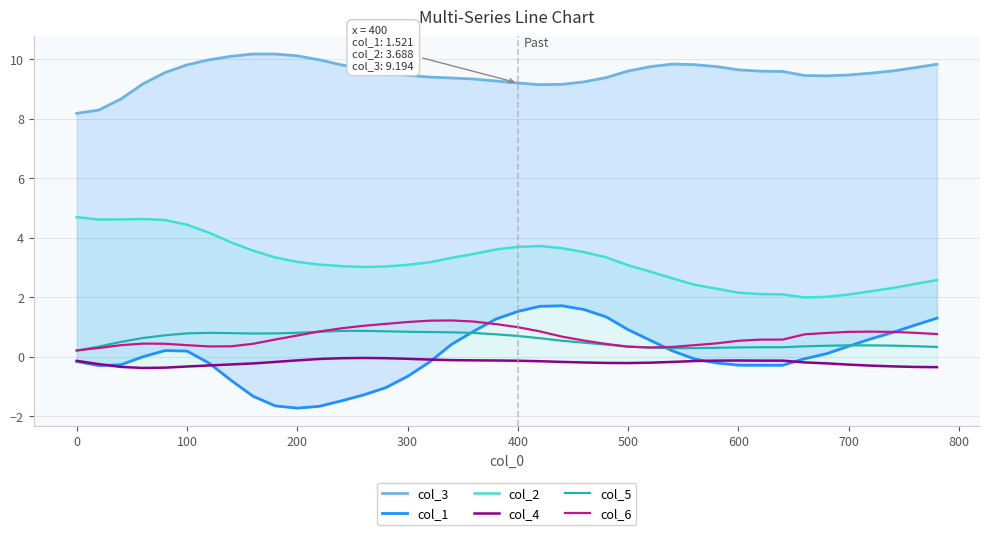

How many interior local peaks does the col_4 series have?

2